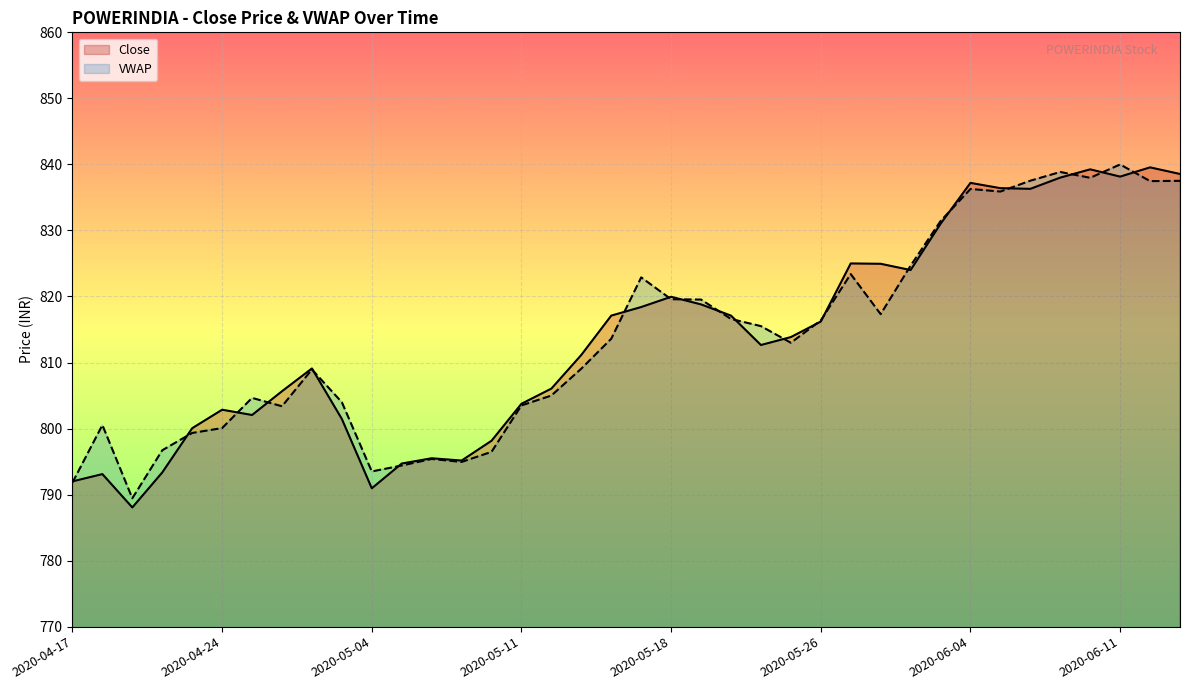

Is it true that Close equals 1063.5 at 2020-04-28?

False